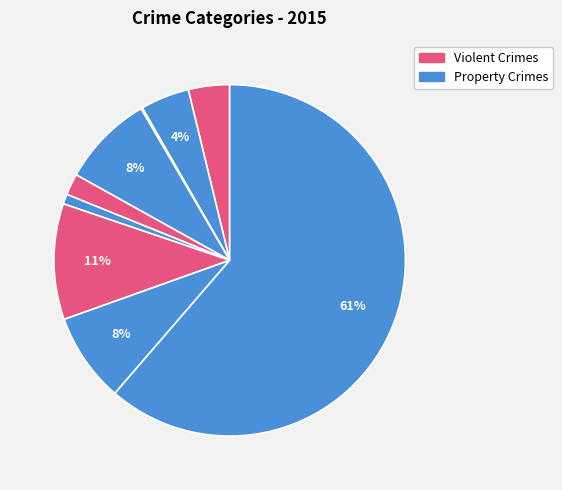

How many slices are in this pie chart?

9